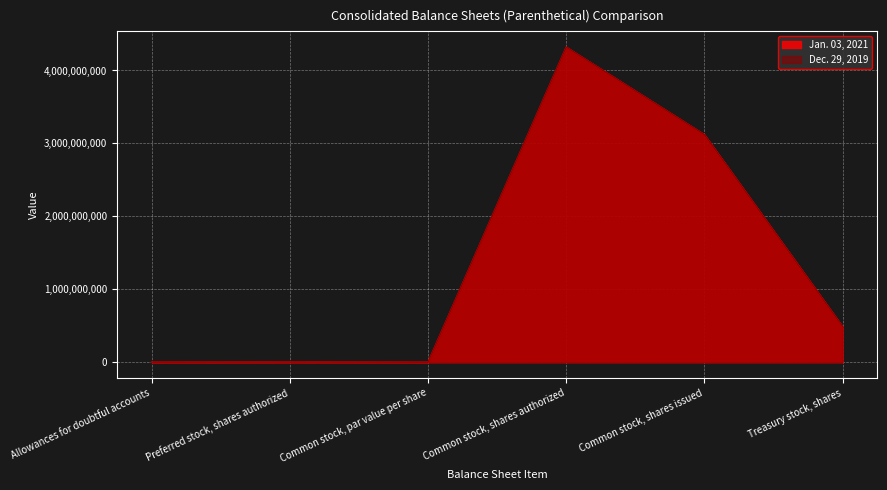

What are all the series names shown in the legend?

Jan. 03, 2021, Dec. 29, 2019